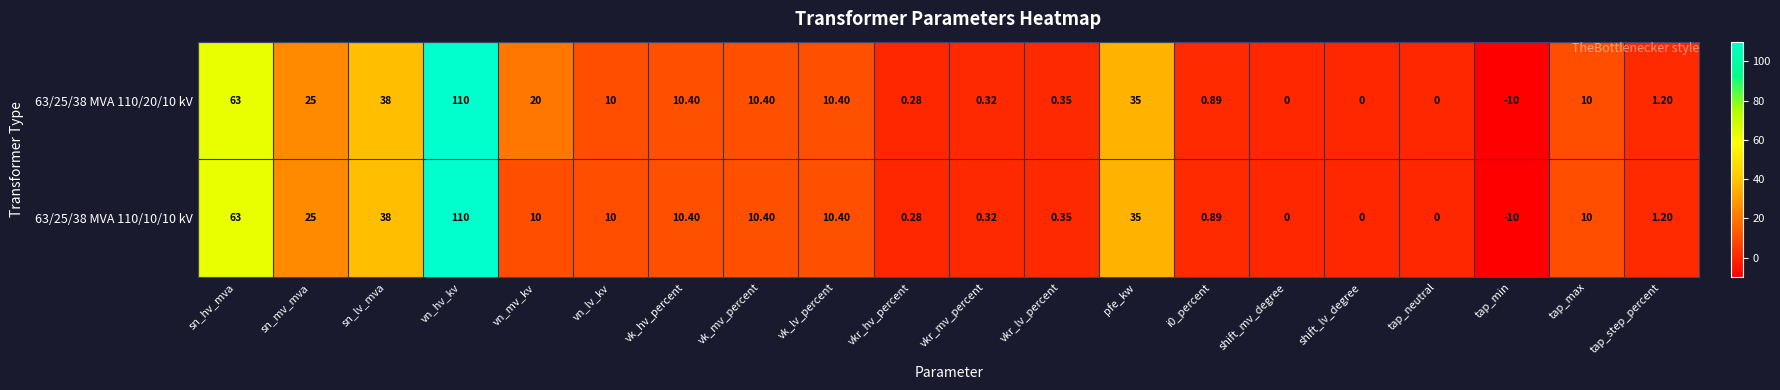

At how many categories does at least one series exceed 55?

2